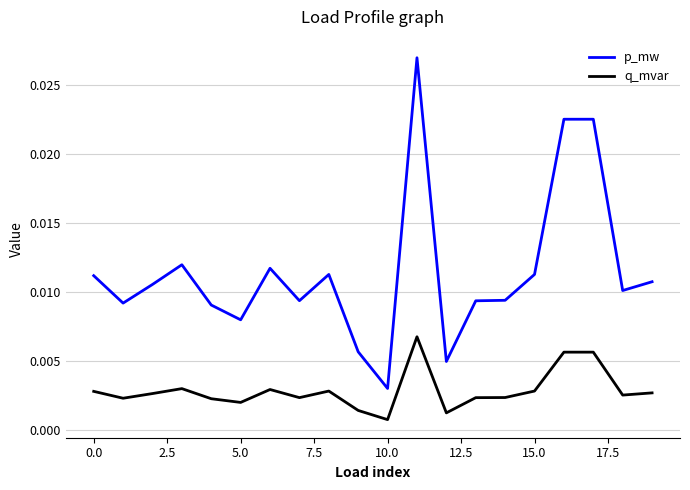

Which series has the largest total across all categories?

p_mw